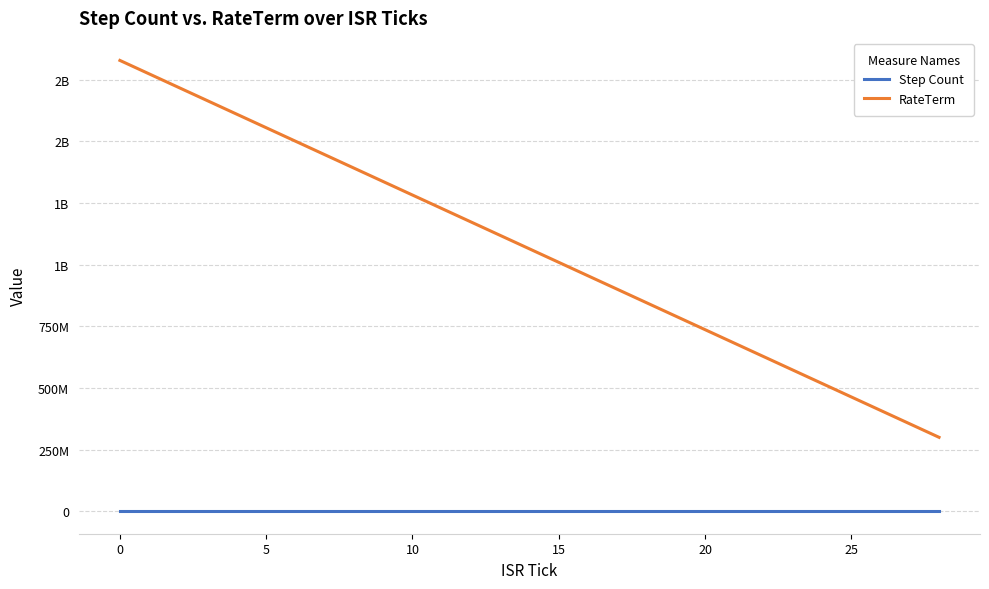

Does the chart display data point markers on the line(s)?

No